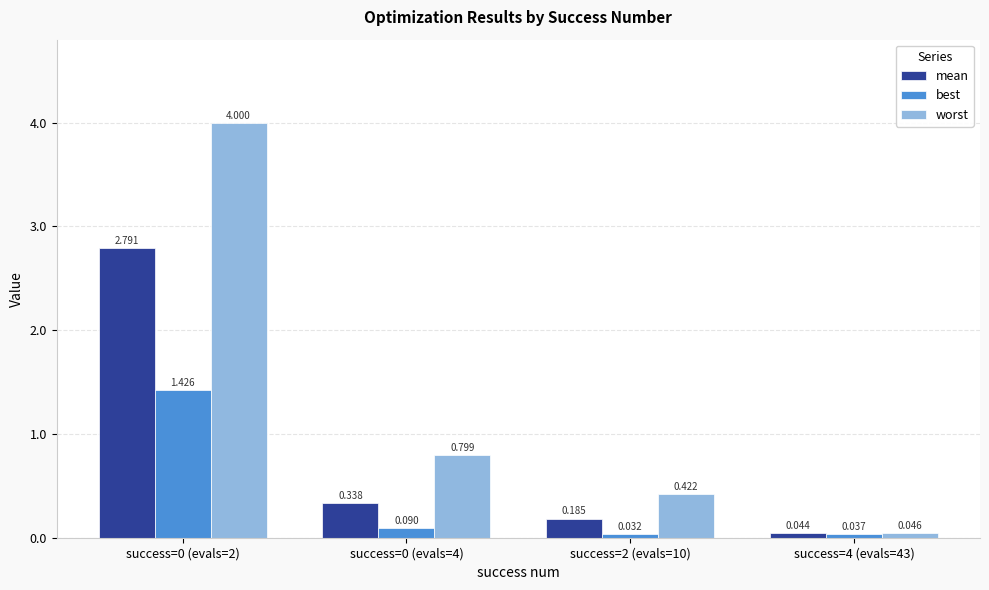

What is the label of the 2nd bar from the right?

success=2 (evals=10)